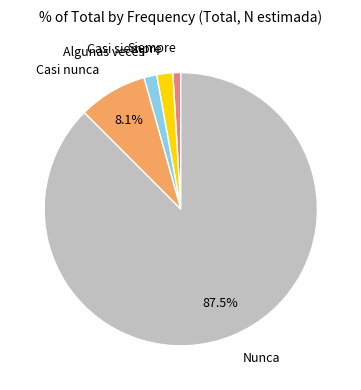

Is there a majority slice in this chart?

Yes